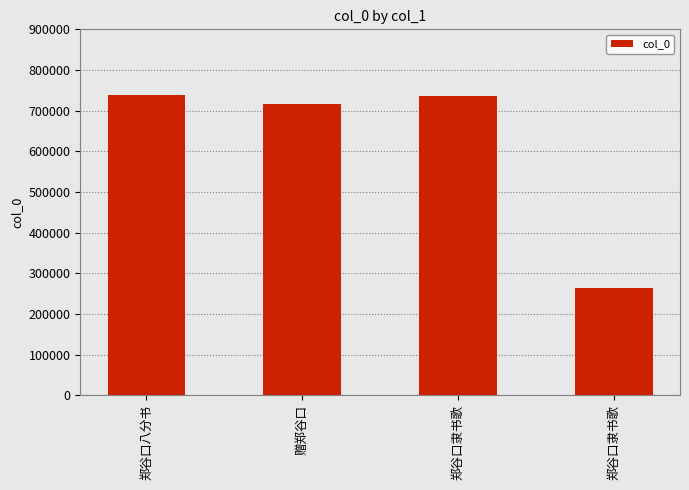

How many bars are there in total?

4